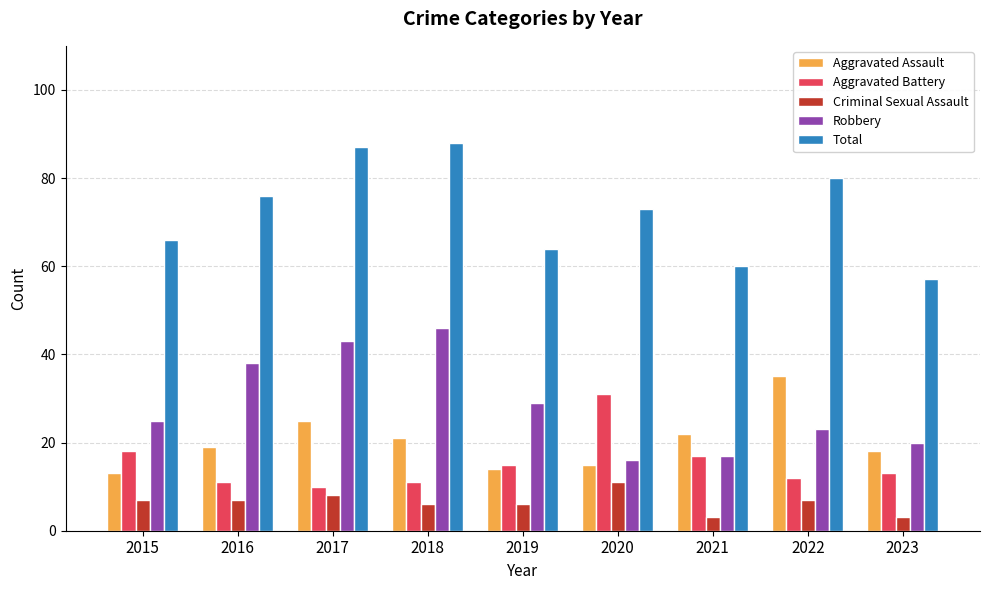

Which category has the highest value across all series?

2018